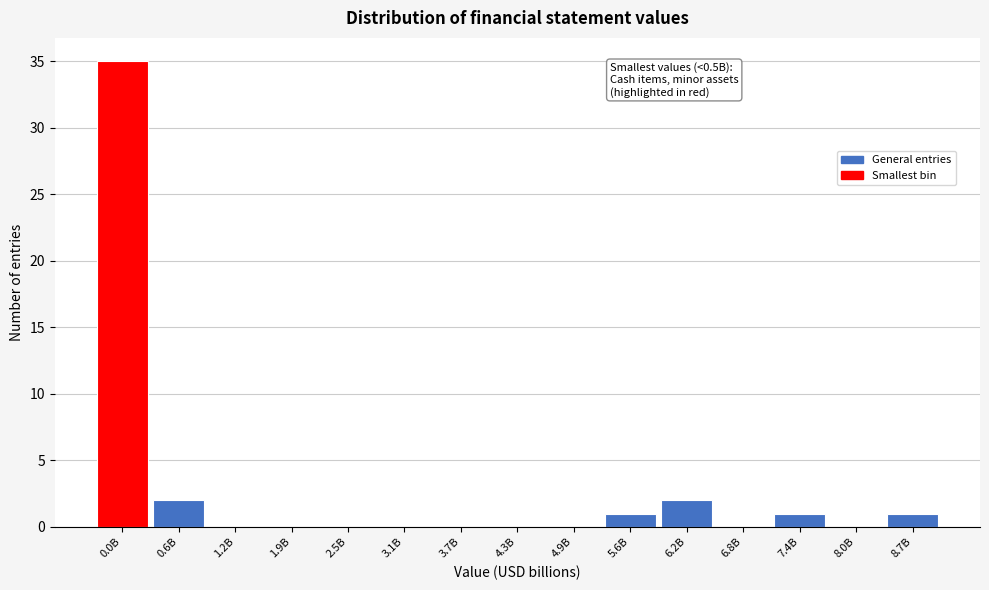

Reading left to right, transcribe all the data shown in this chart.

0.0B=35	0.6B=2	1.2B=0	1.9B=0	2.5B=0	3.1B=0	3.7B=0	4.3B=0	4.9B=0	5.6B=1	6.2B=2	6.8B=0	7.4B=1	8.0B=0	8.7B=1